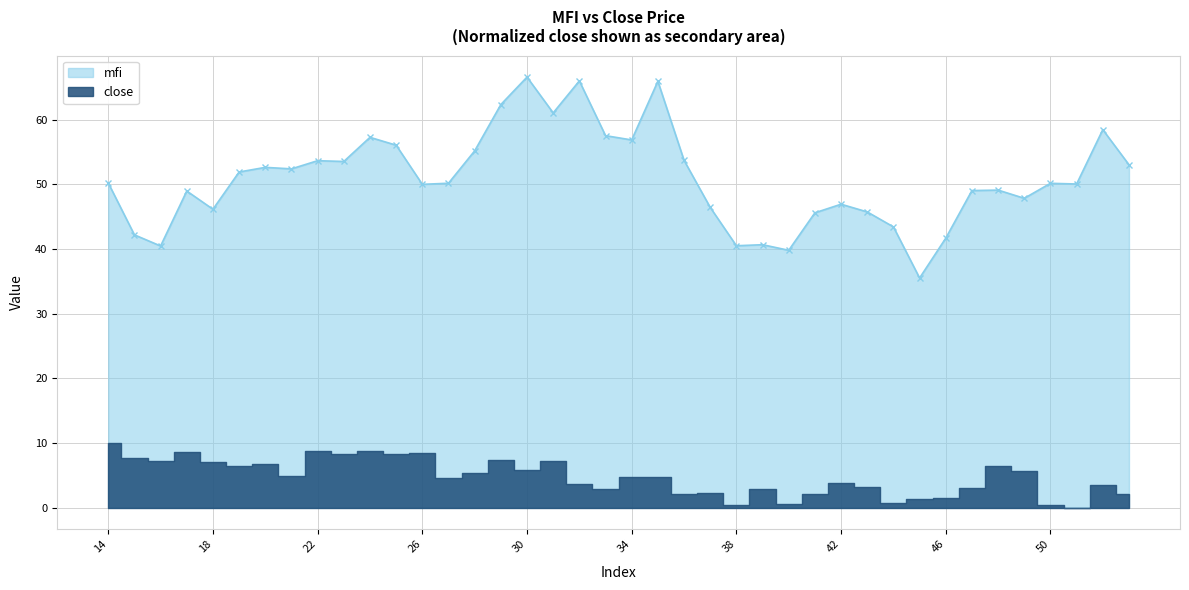

What is the value of the 40th point from the left?

53.0